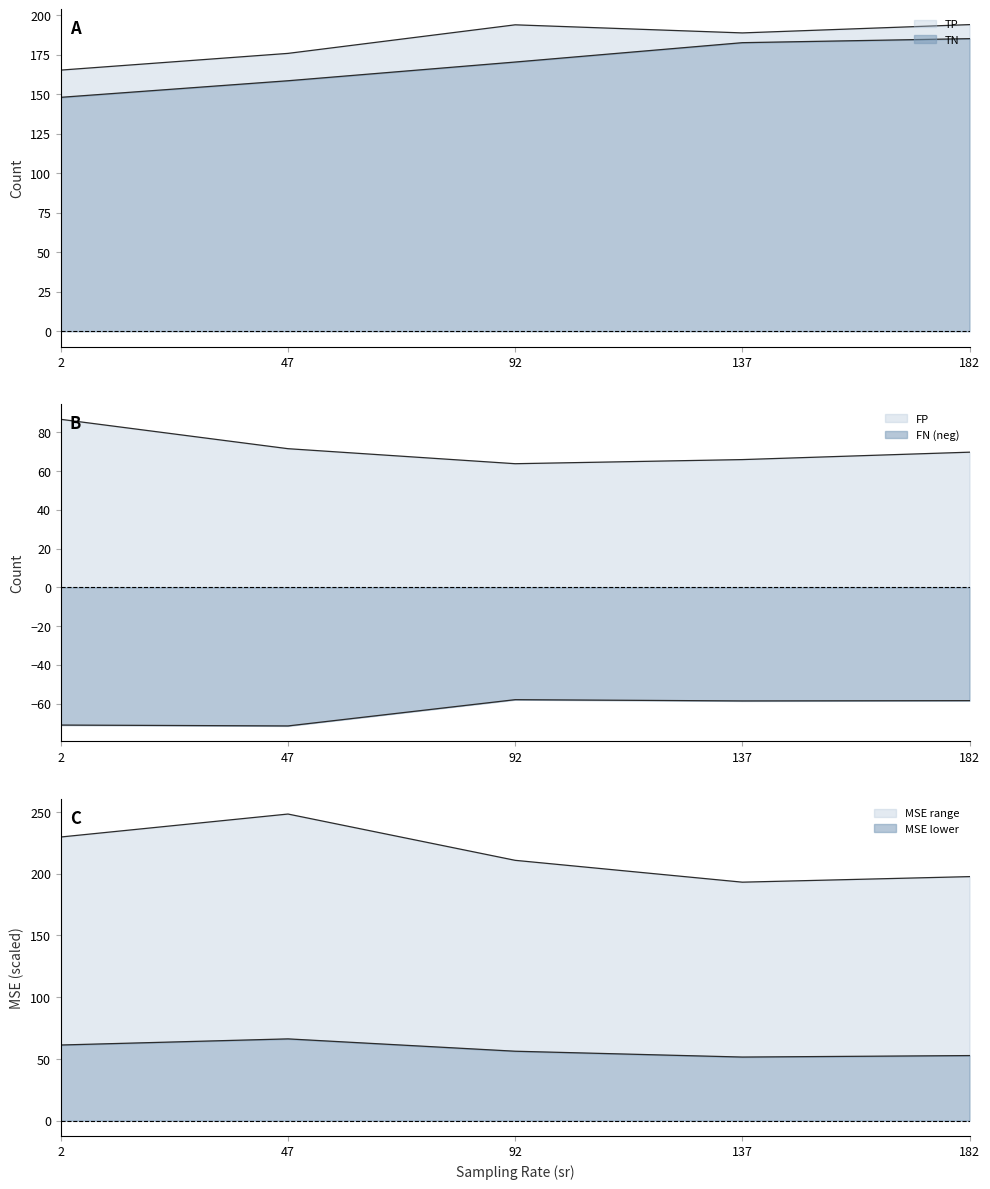

Is the value of TP at 182 greater than the value of FN at 92?

Yes